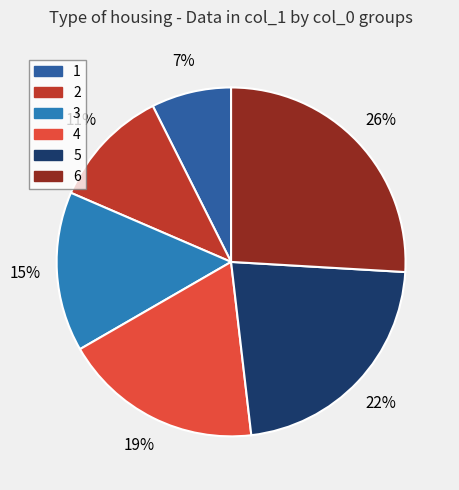

How many slices are in this pie chart?

6